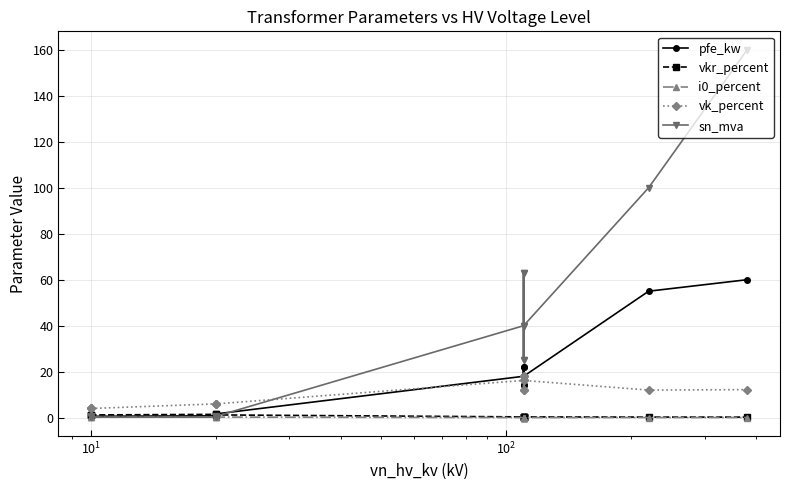

Is this an area chart (filled region under the line)?

No